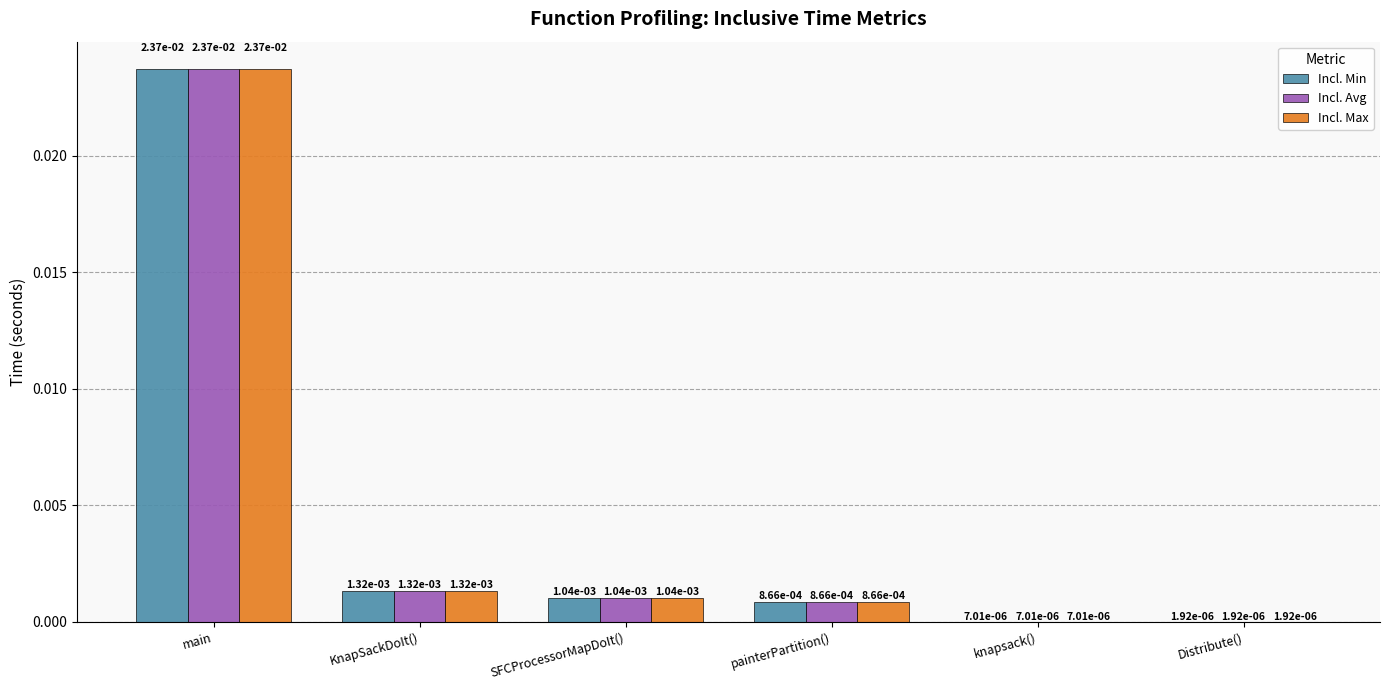

What are all the series names shown in the legend?

Incl. Min, Incl. Avg, Incl. Max